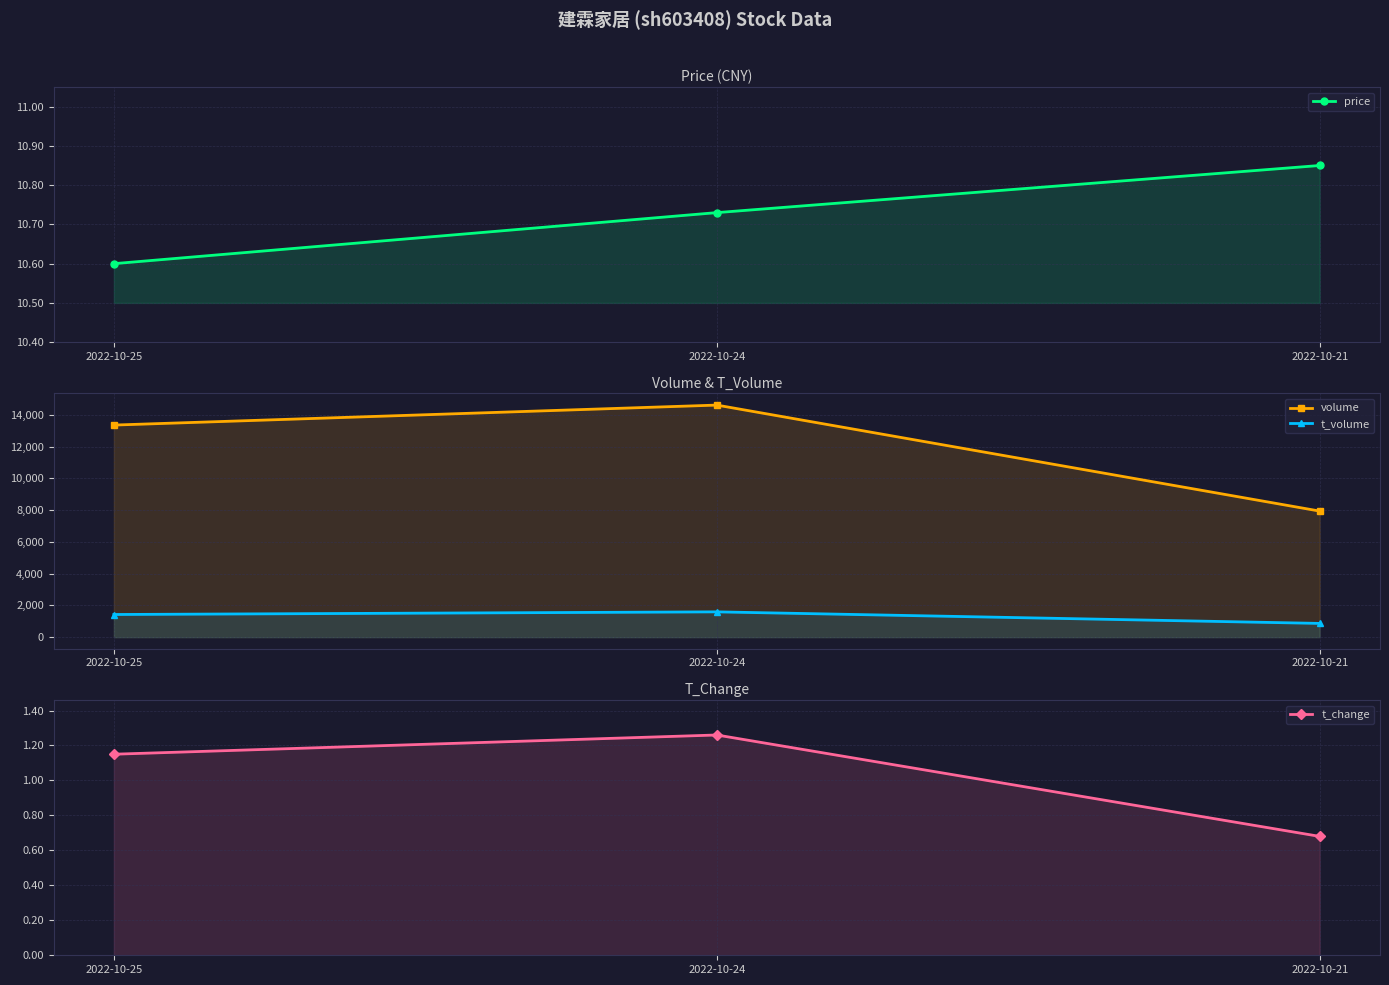

Where does the volume series first go above 13360?

2022-10-24